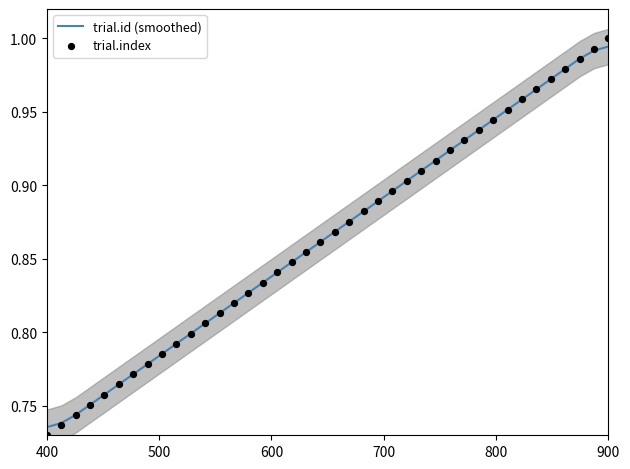

Which series has the largest Y range (max minus min)?

trial.index